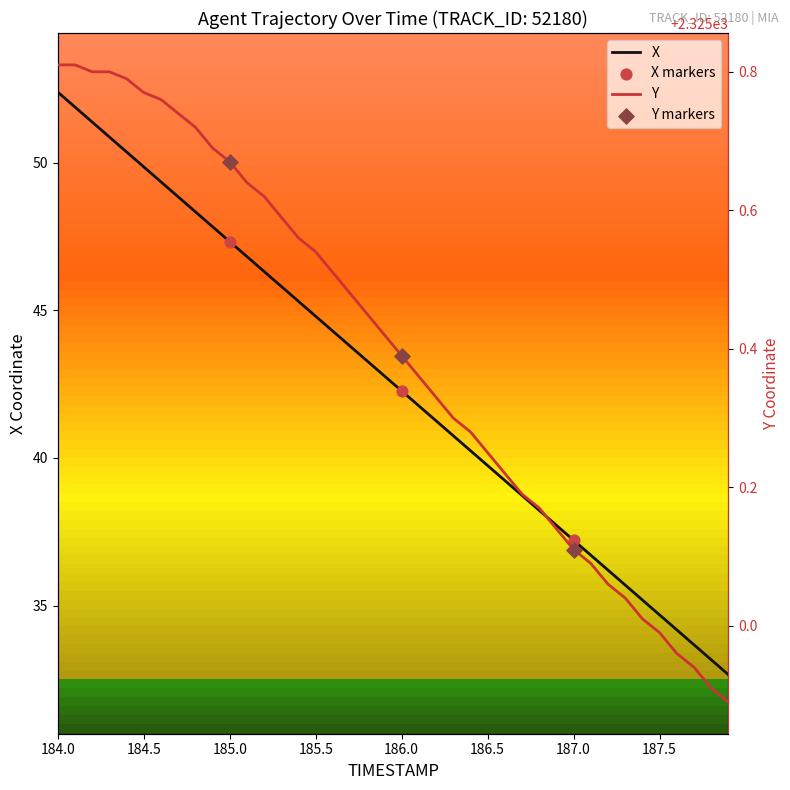

Which series contains the highest Y value?

Y